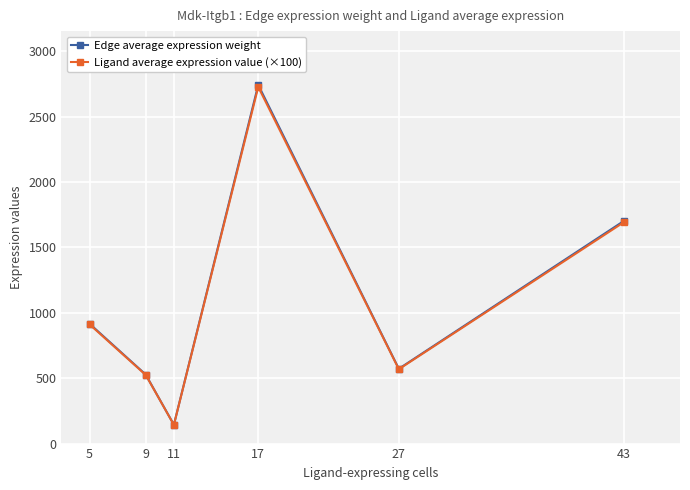

What is the sum of the Ligand average expression value (×100) values at 27 and 17?

3294.8